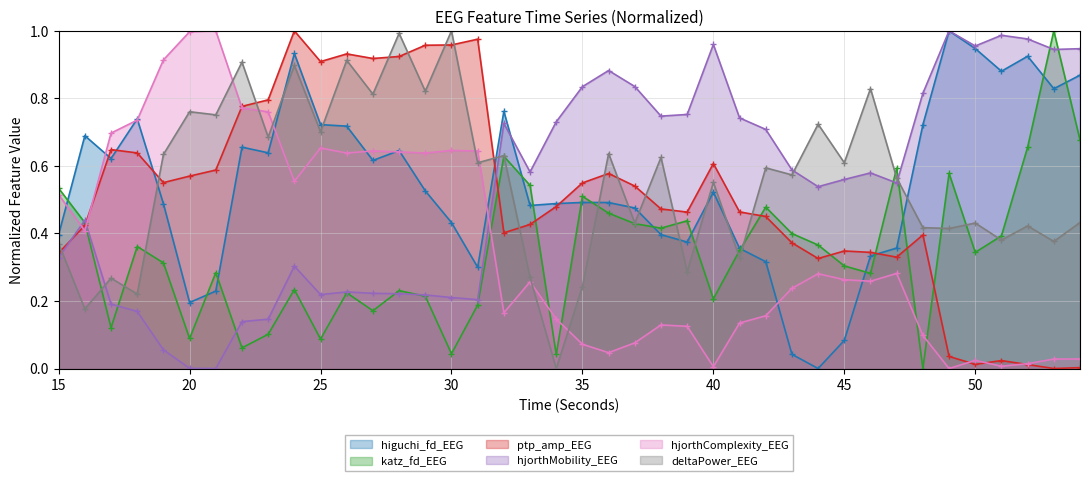

What is the total value across all series at 31?

2.9